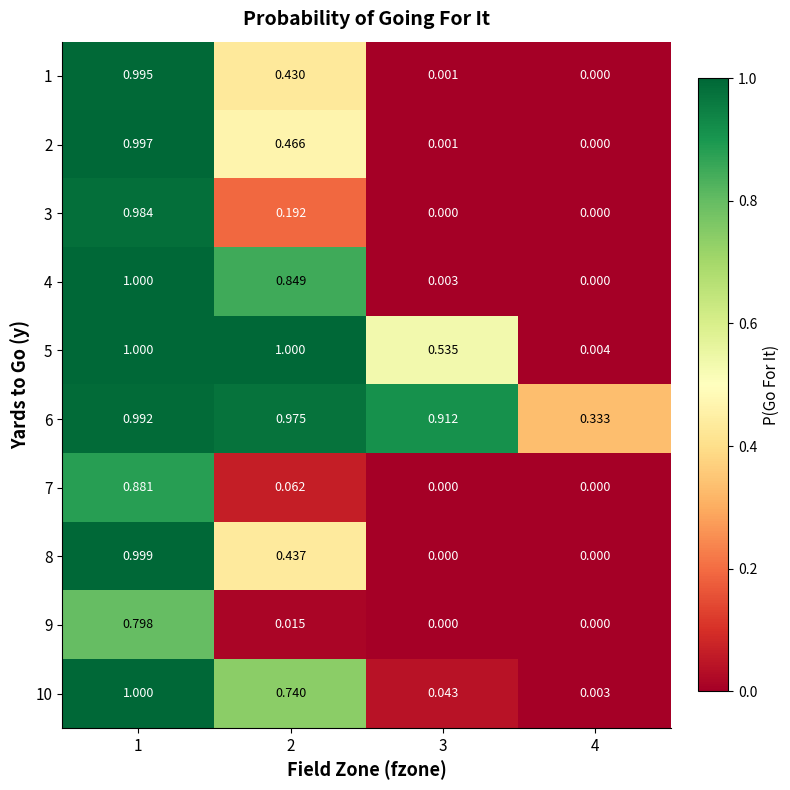

How many series are shown in this chart?

10